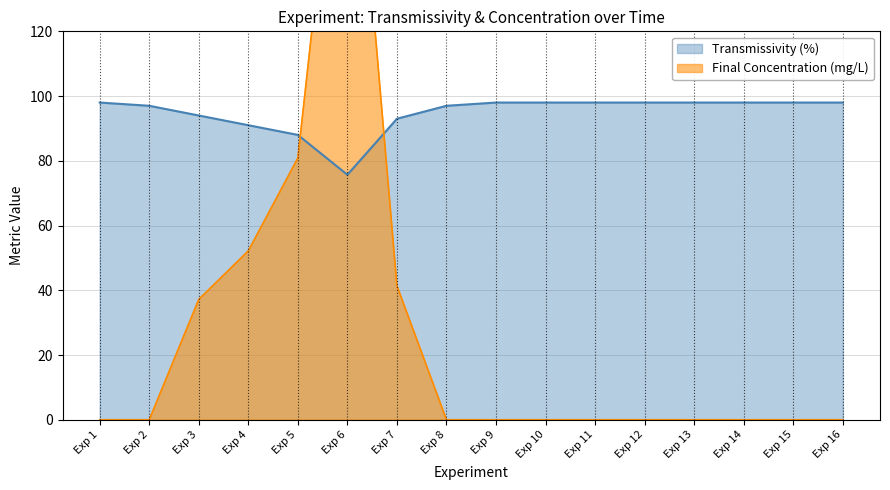

True or false: Final Concentration (mg/L) has more than 0 points higher than both neighbors.

True